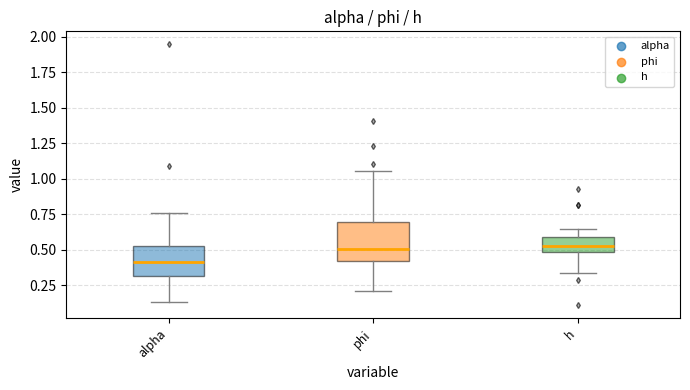

Reading left to right, transcribe this box plot: for each box, give where its median line is, the range the box spans, and where its two whiskers end, as read against the y-axis. The values are not printed on the chart, so give them approximately, as read against the axis.

alpha: median 0.40, box 0.30 to 0.55, whiskers 0.15 to 0.75
phi: median 0.50, box 0.40 to 0.70, whiskers 0.20 to 1.05
h: median 0.50 (inside the box), box 0.50 to 0.60, whiskers 0.35 to 0.65